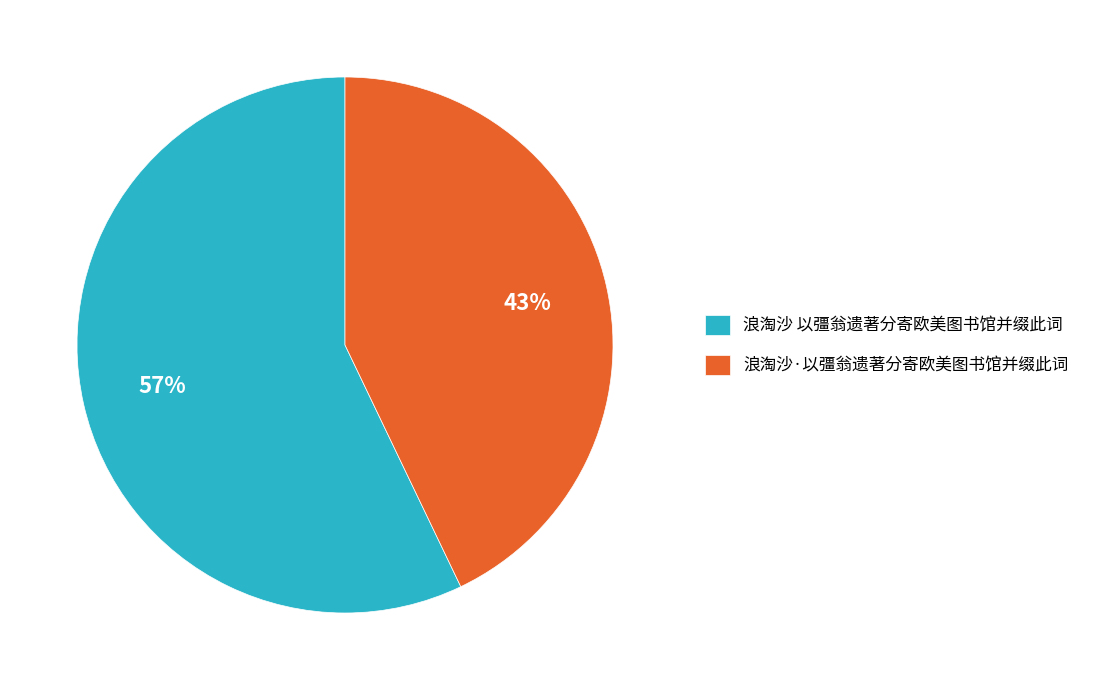

To the nearest percent, what is the combined percentage of 浪淘沙·以彊翁遗著分寄欧美图书馆并缀此词 and 浪淘沙 以彊翁遗著分寄欧美图书馆并缀此词?

100%